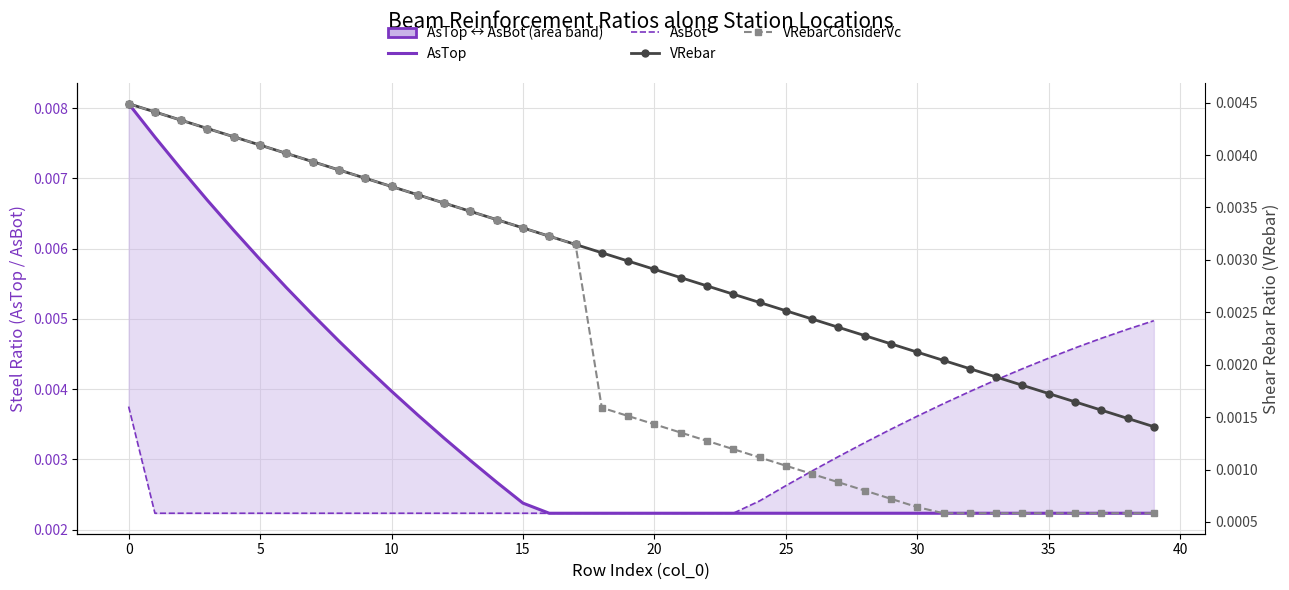

Is it true that VRebar equals 0.0 at 17?

False